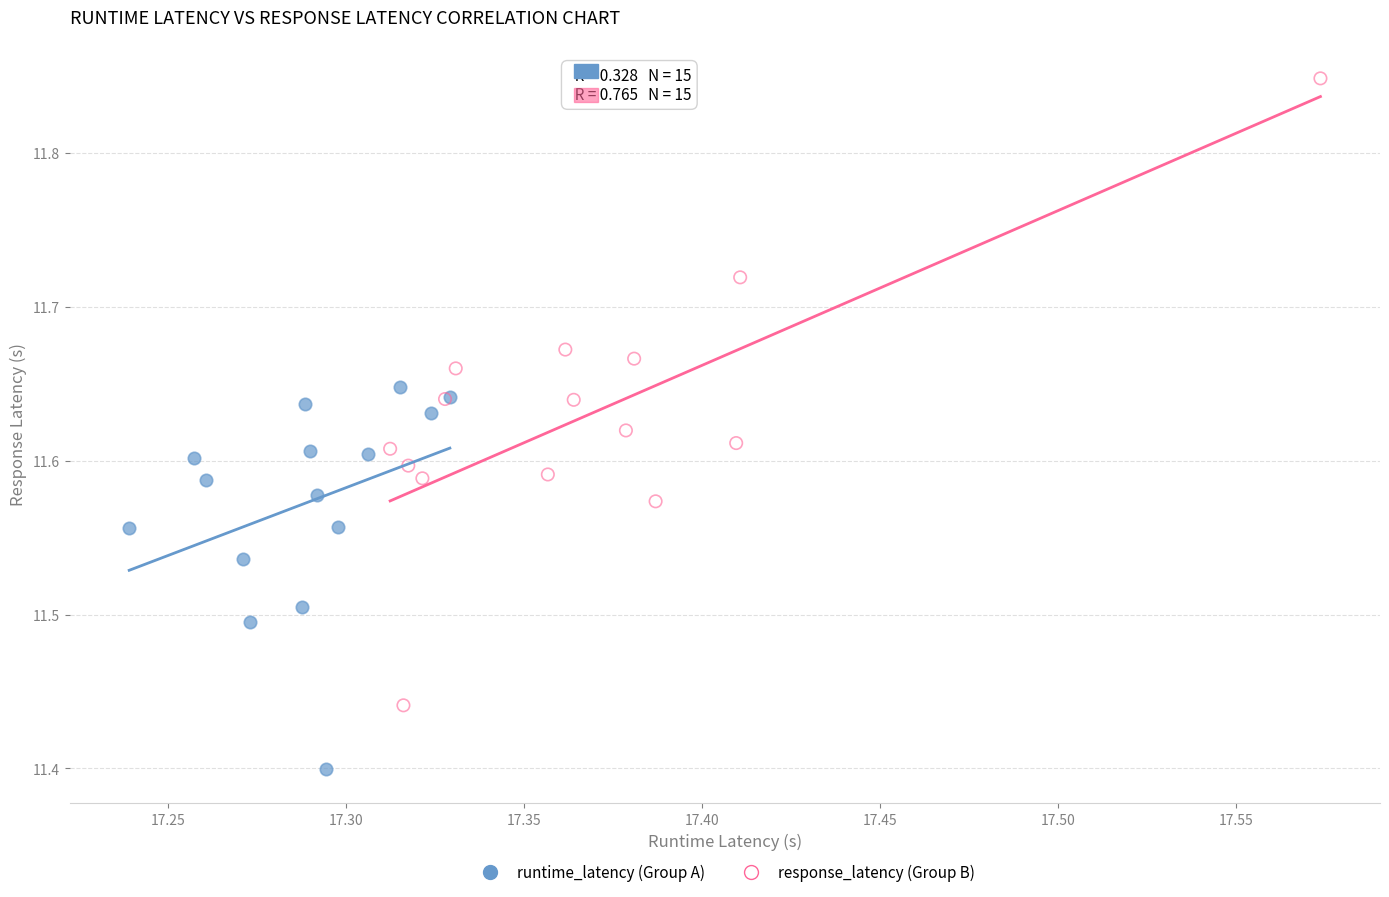

What are all the series names shown in the legend?

runtime_latency (Group A), response_latency (Group B)